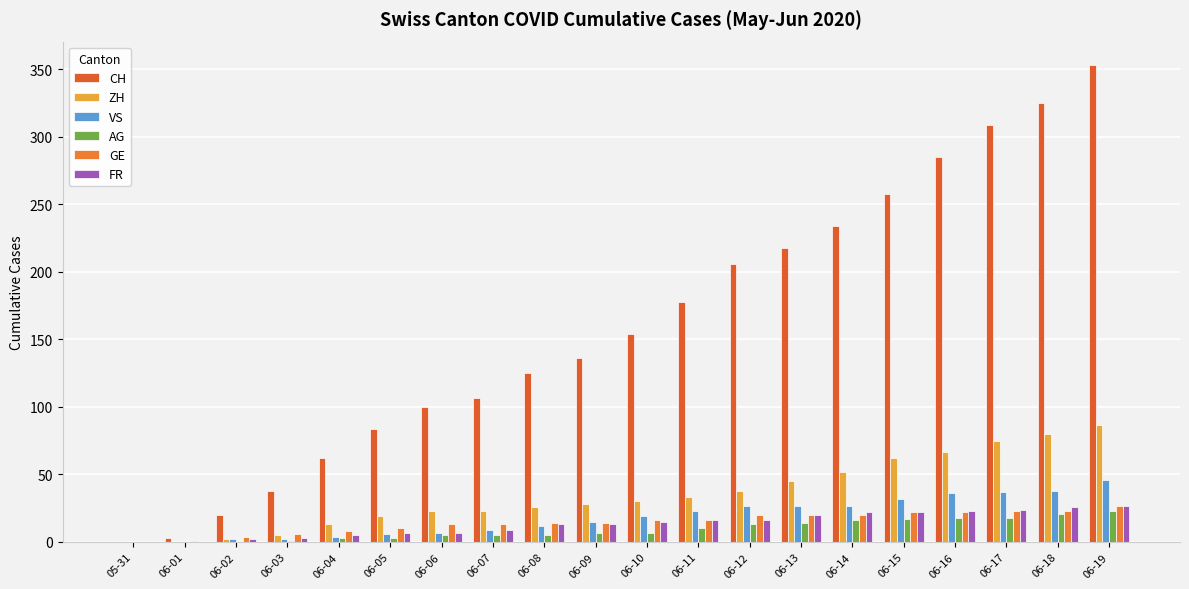

What is the difference between the highest and lowest values at 06-12?

193